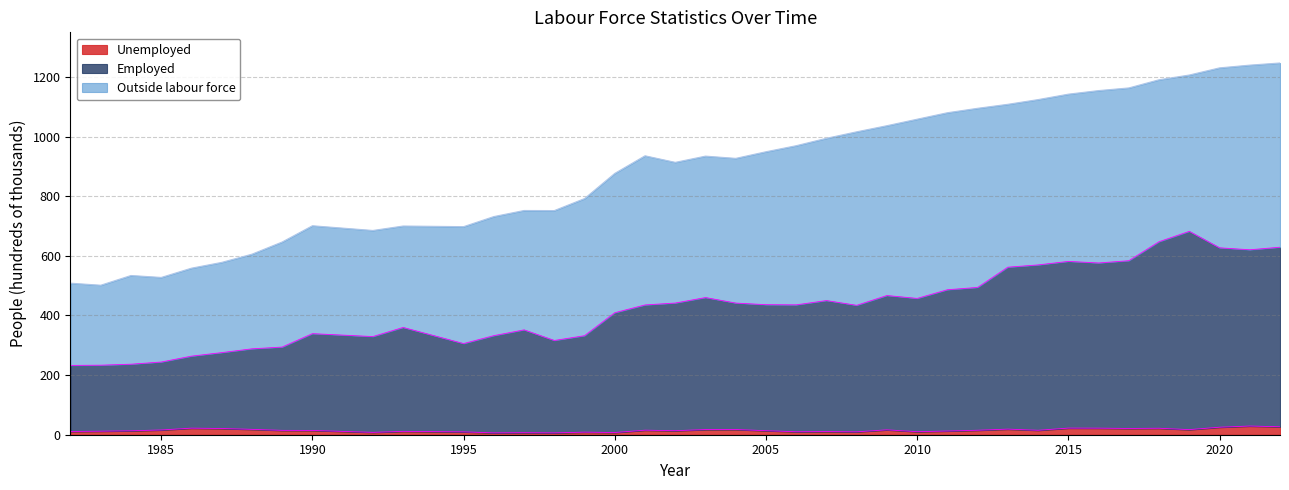

What is the difference between the Unemployed values at 1990 and 1986?

7.6